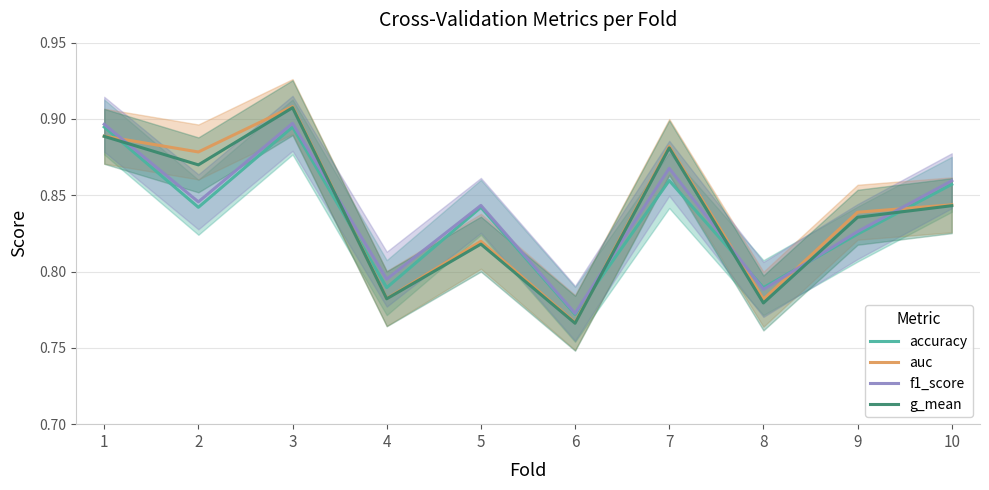

Reading left to right, list all the values displayed in this chart.

accuracy: 1=0.9	2=0.8	3=0.9	4=0.8	5=0.8	6=0.8	7=0.9	8=0.8	9=0.8	10=0.9
auc: 1=0.9	2=0.9	3=0.9	4=0.8	5=0.8	6=0.8	7=0.9	8=0.8	9=0.8	10=0.8
f1_score: 1=0.9	2=0.8	3=0.9	4=0.8	5=0.8	6=0.8	7=0.9	8=0.8	9=0.8	10=0.9
g_mean: 1=0.9	2=0.9	3=0.9	4=0.8	5=0.8	6=0.8	7=0.9	8=0.8	9=0.8	10=0.8